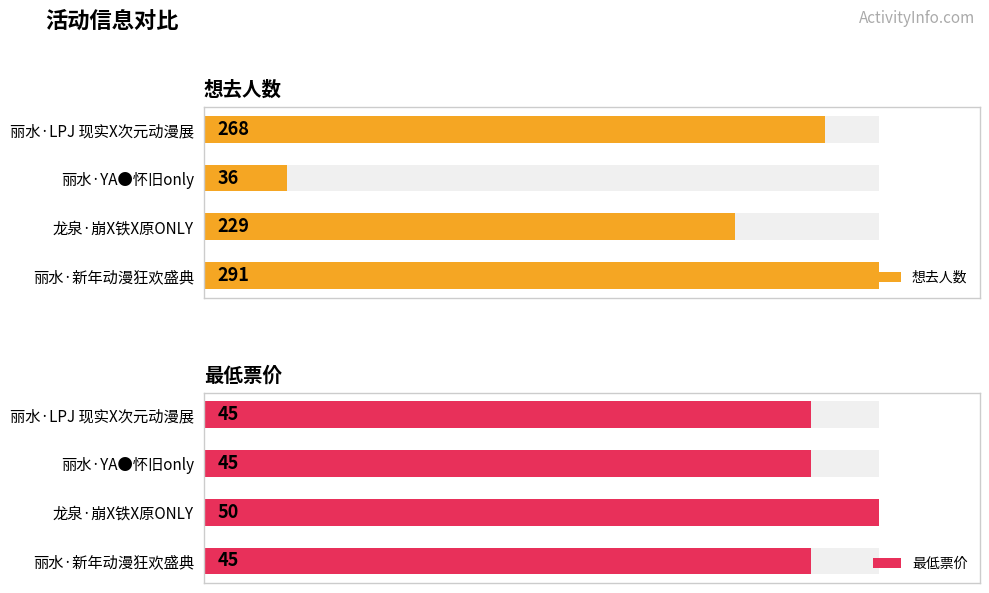

How many 最低票价 values are between 45 and 50?

4